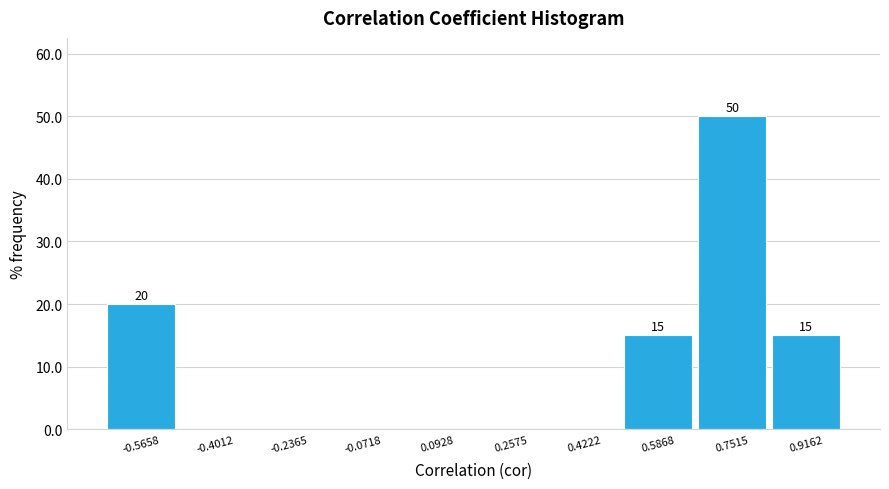

Over which range of the x-axis is the bar tallest?

0.66 to 0.84